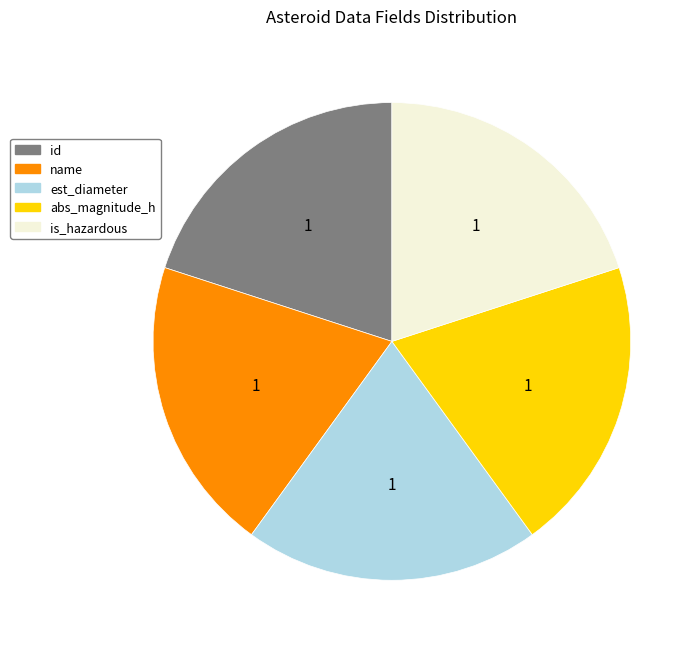

Does id account for over 50% of the chart?

No